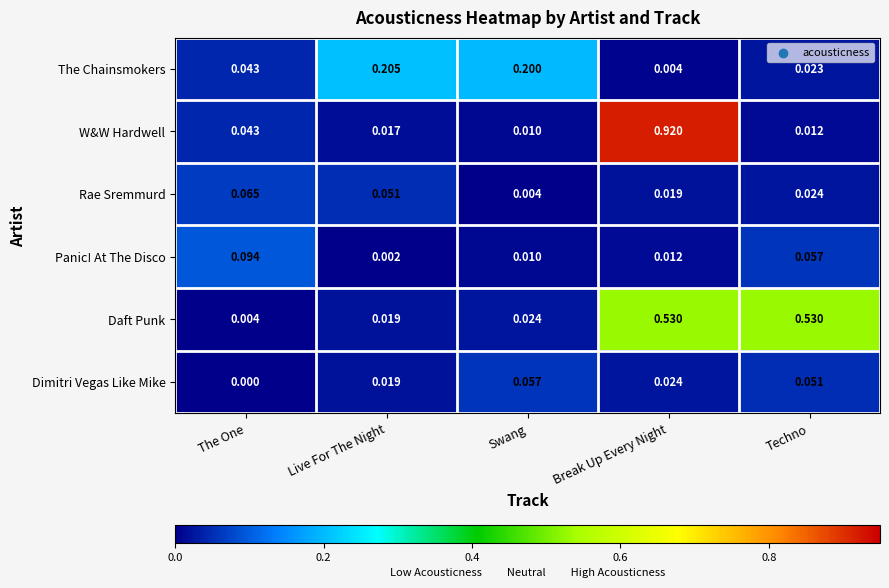

Between Live For The Night and Break Up Every Night, which series saw the biggest shift?

W&W Hardwell